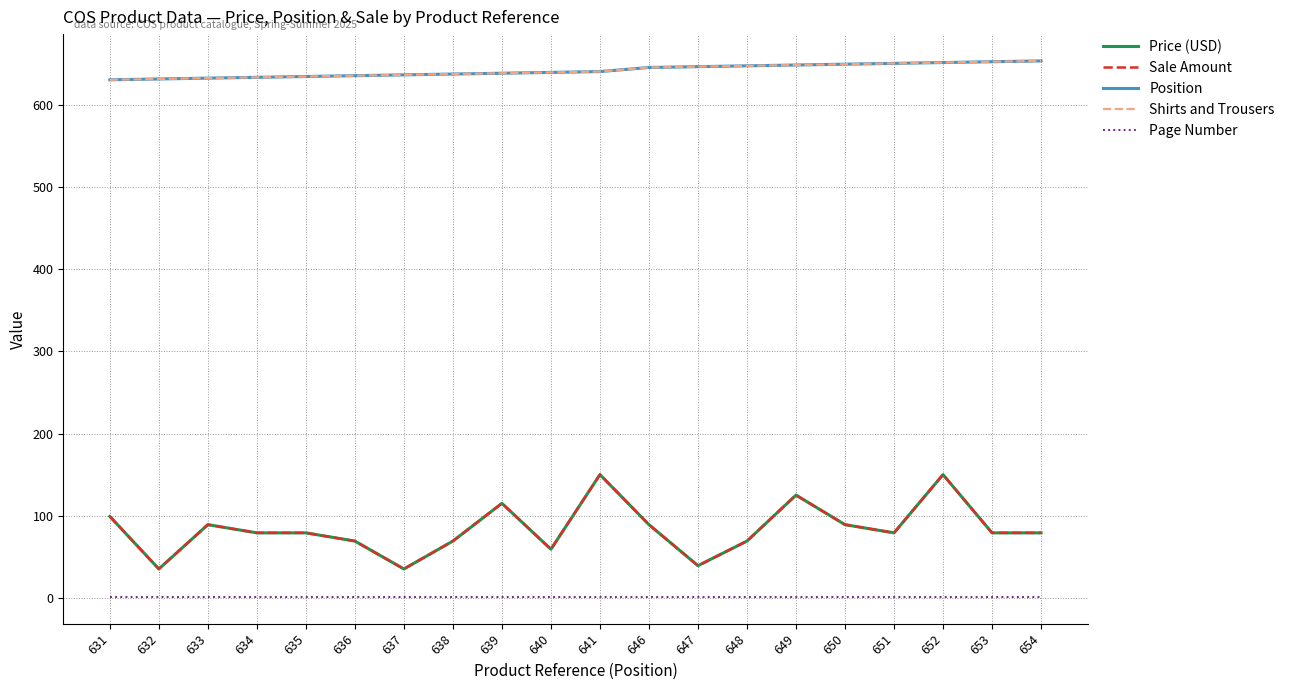

List the labels in order of Shirts and Trousers value, smallest first.

631, 632, 633, 634, 635, 636, 637, 638, 639, 640, 641, 646, 647, 648, 649, 650, 651, 652, 653, 654